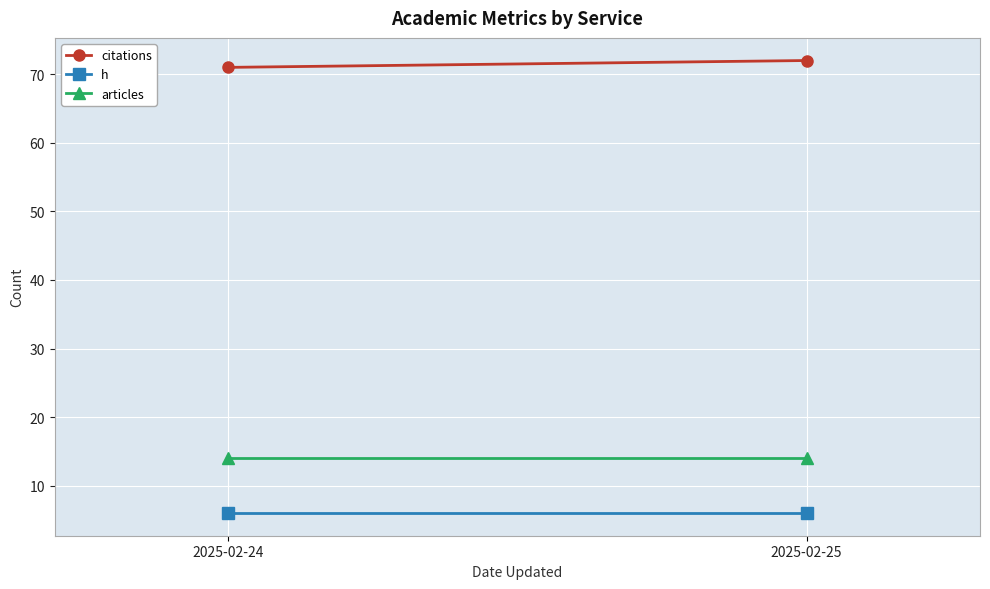

What is the sum of the articles values at 2025-02-25 and 2025-02-24?

28